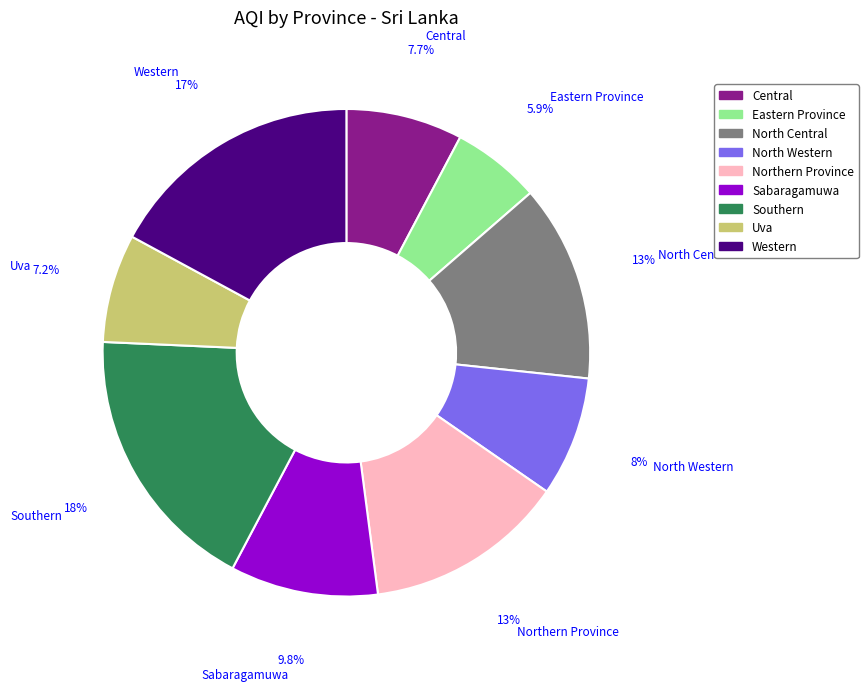

To the nearest percent, what is the combined percentage of North Western and Eastern Province?

14%